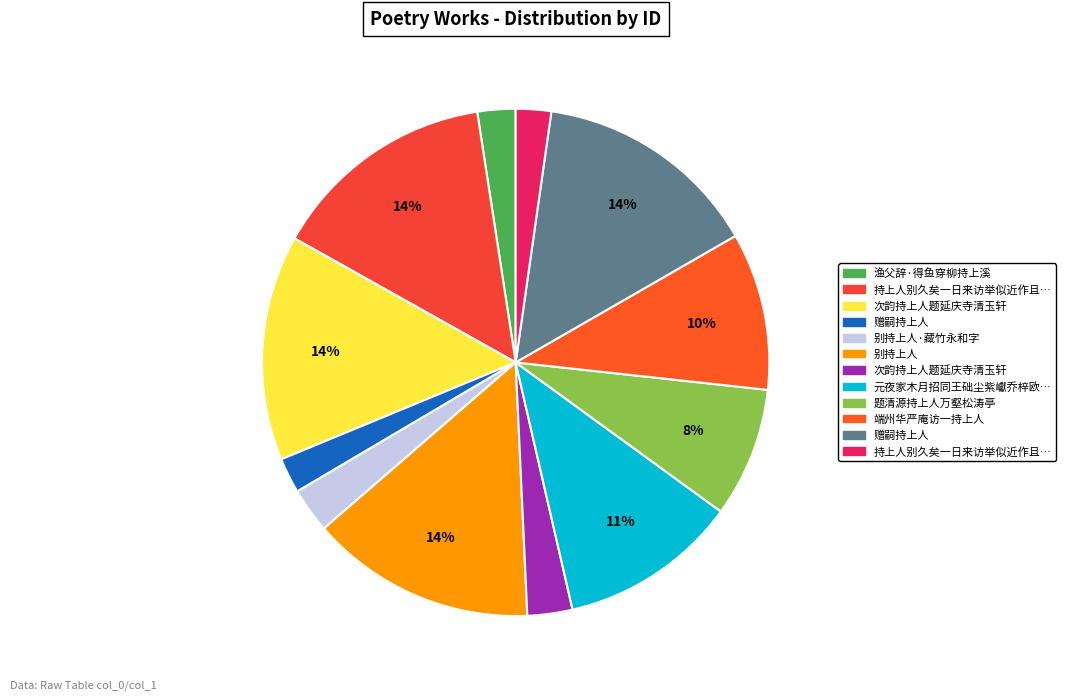

How many segments does this pie chart have?

12